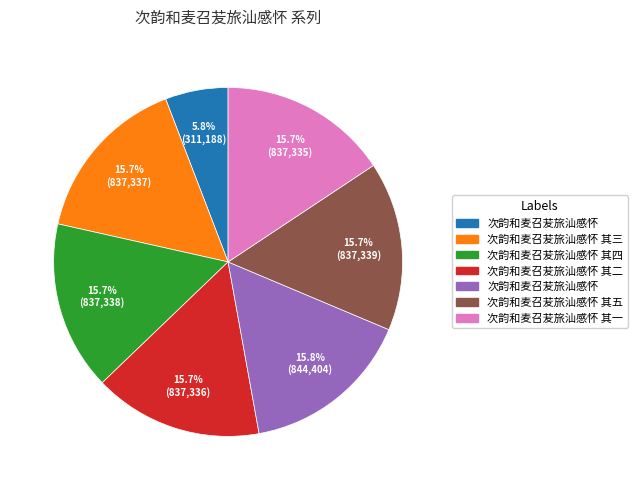

Is there any slice that represents more than half of the pie?

No